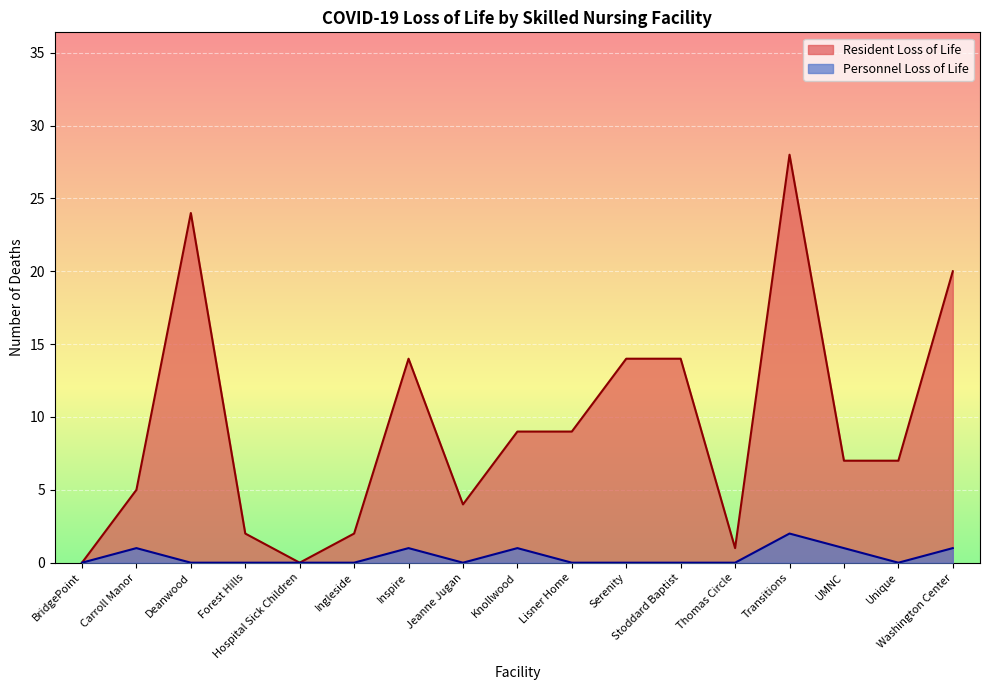

True or false: Personnel Loss of Life and Resident Loss of Life cross at least once.

False